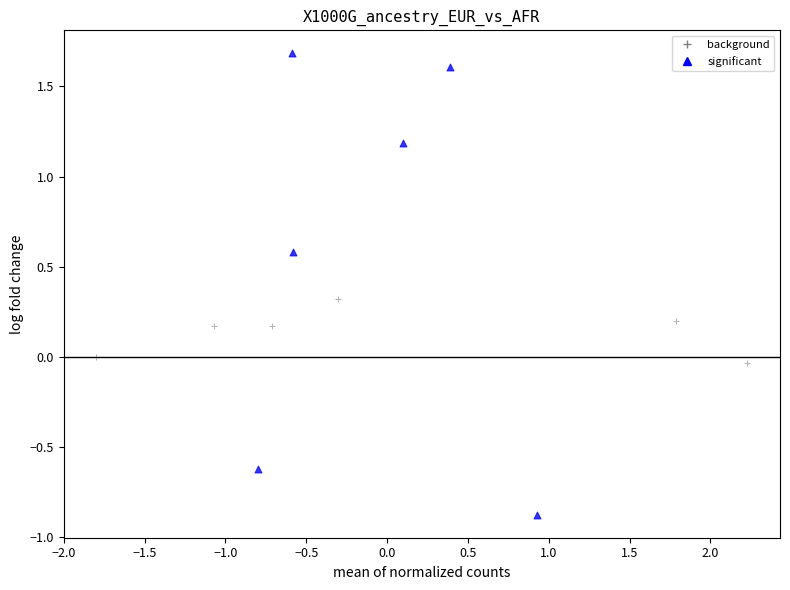

Which series reaches the maximum Y coordinate?

significant